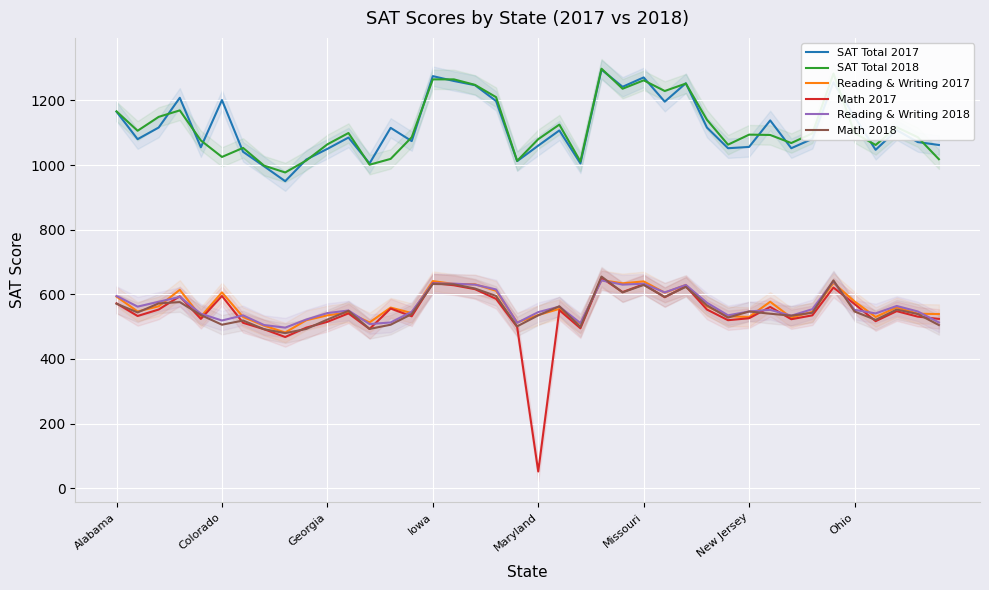

Count the number of data series in this chart.

6